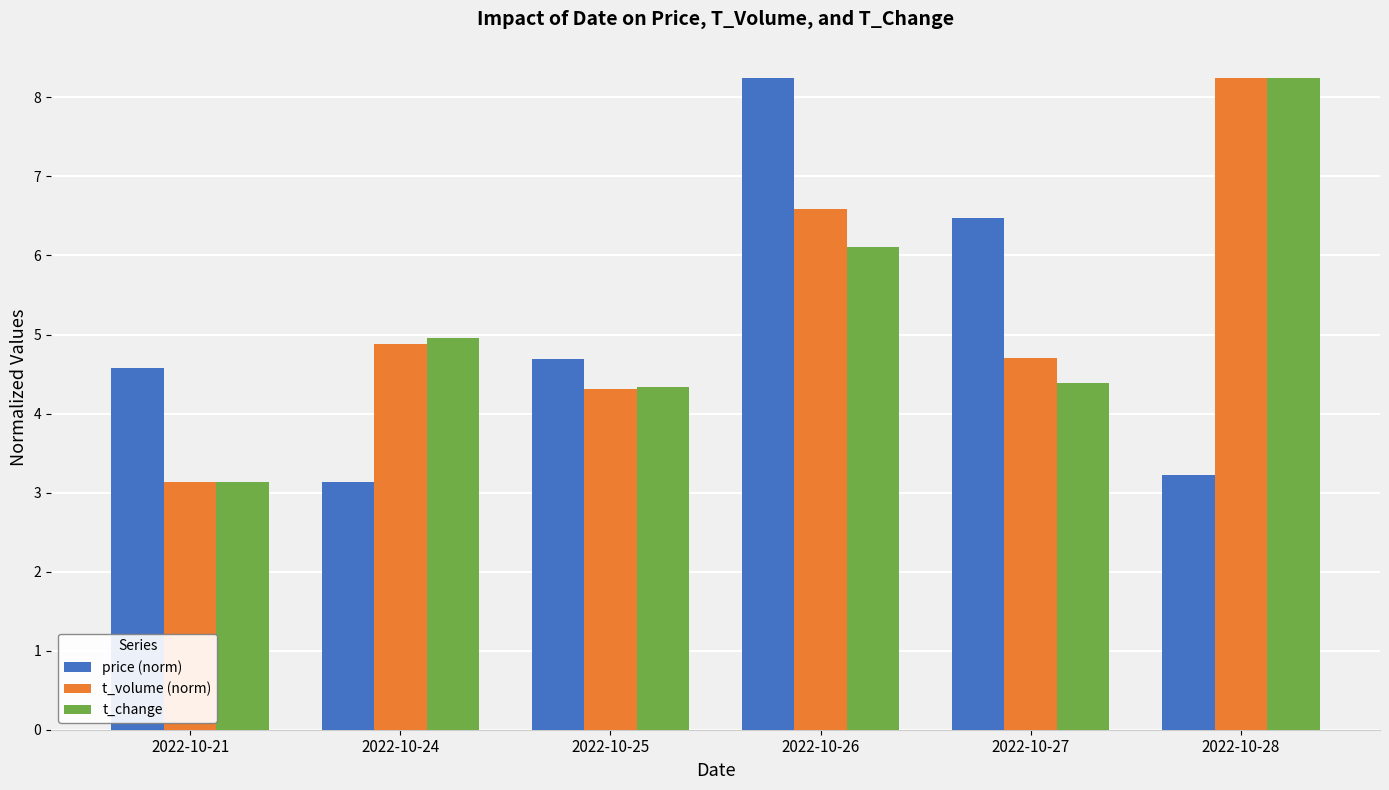

How many values in the t_volume (norm) series are below 4?

1